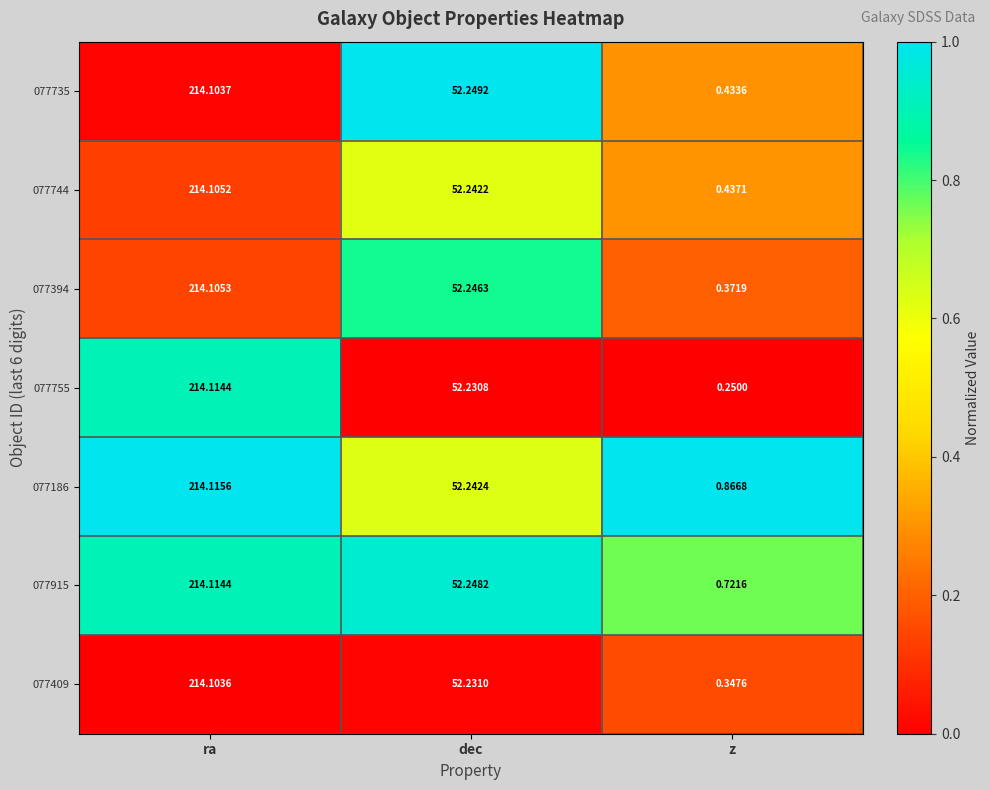

How many values in the 077915 series exceed 52?

2